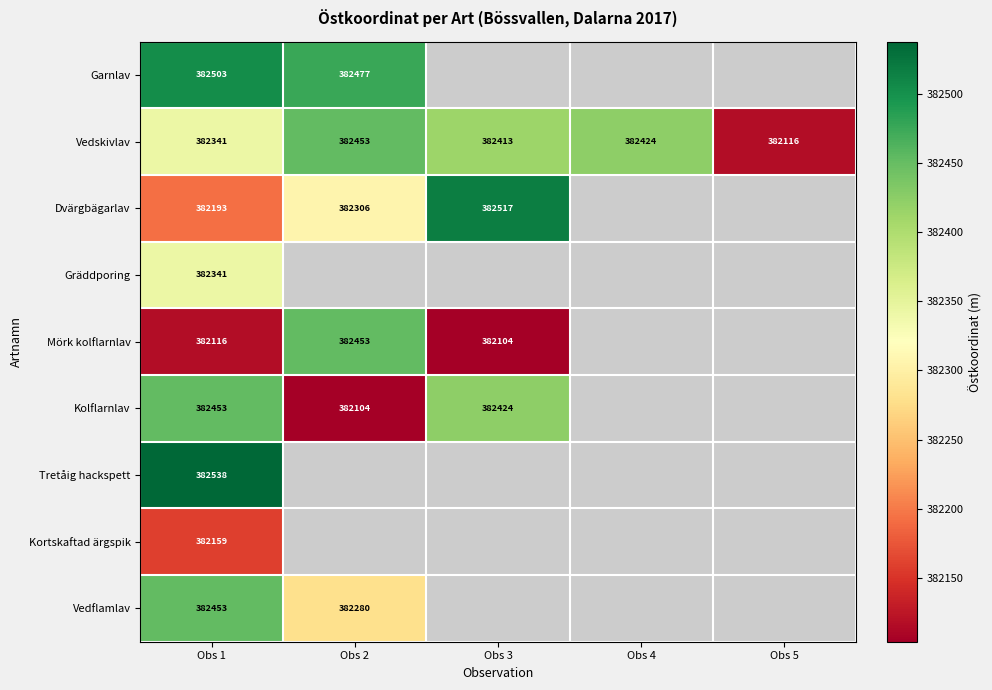

Is the value of Kortskaftad ärgspik at Obs 1 greater than the value of Mörk kolflarnlav at Obs 2?

No